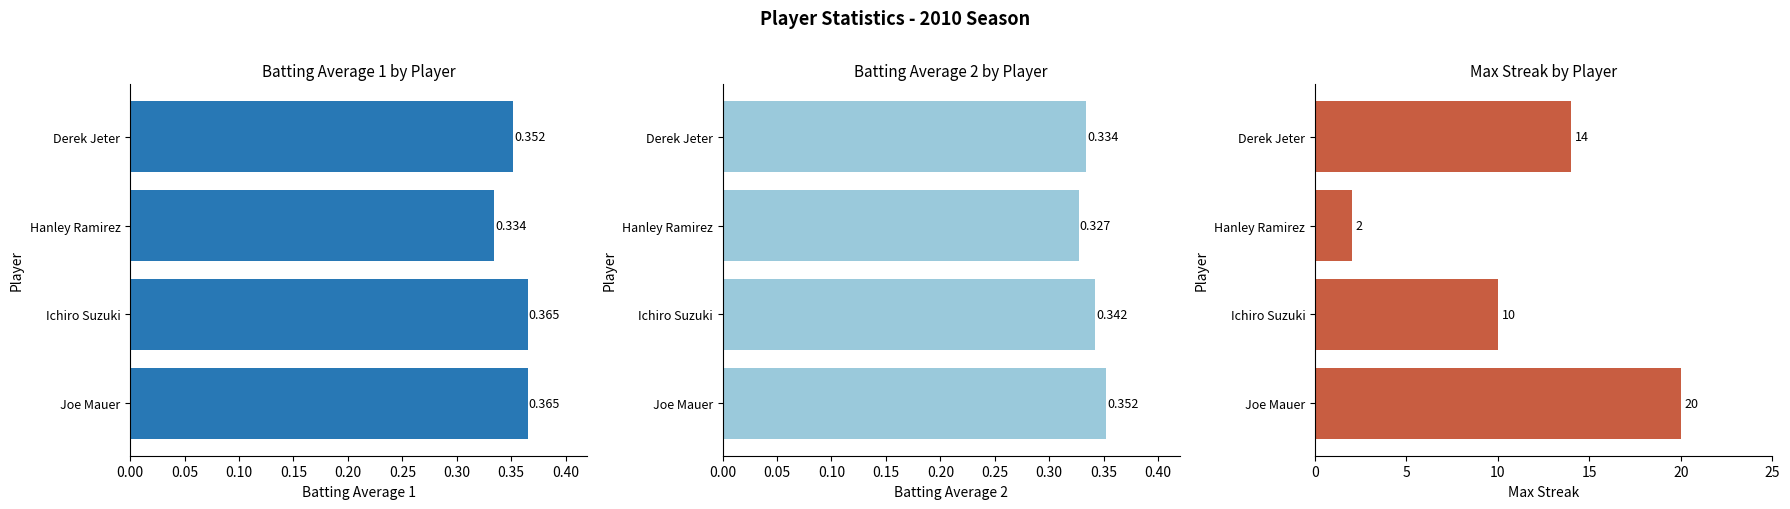

Which series has the largest range (max minus min)?

Max Streak